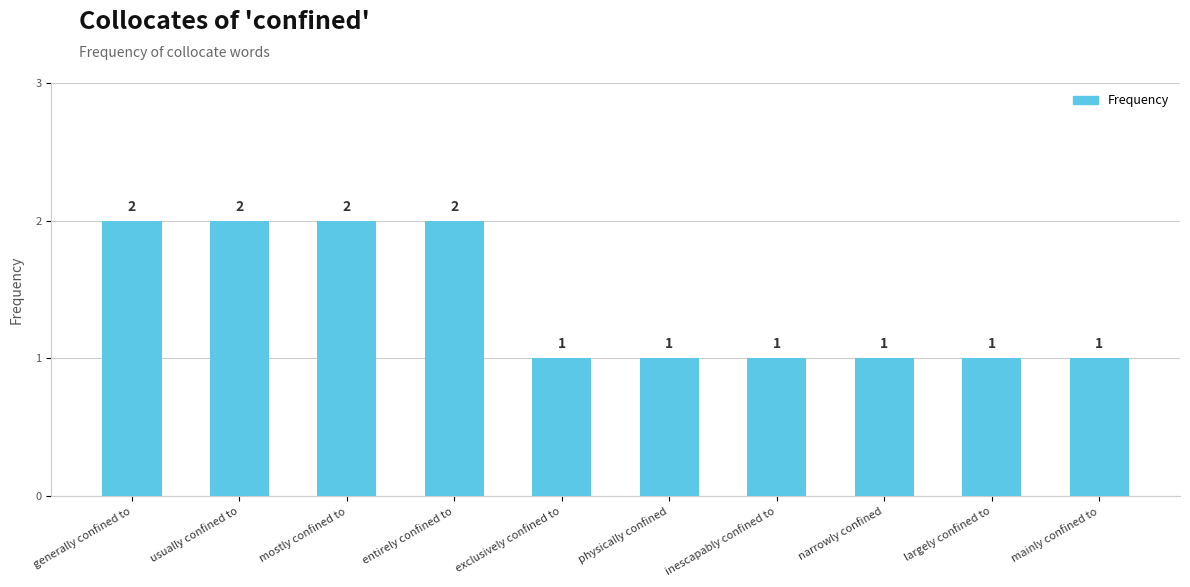

Are the bars horizontal?

No